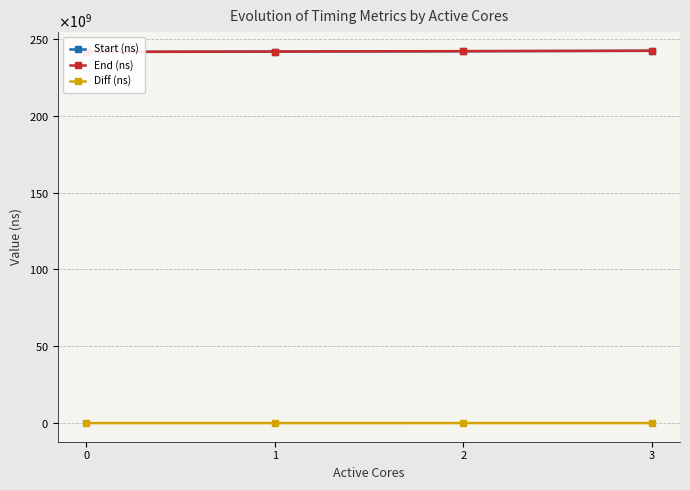

What is the value of the Start (ns) point at the 2nd from the left?

241680673157